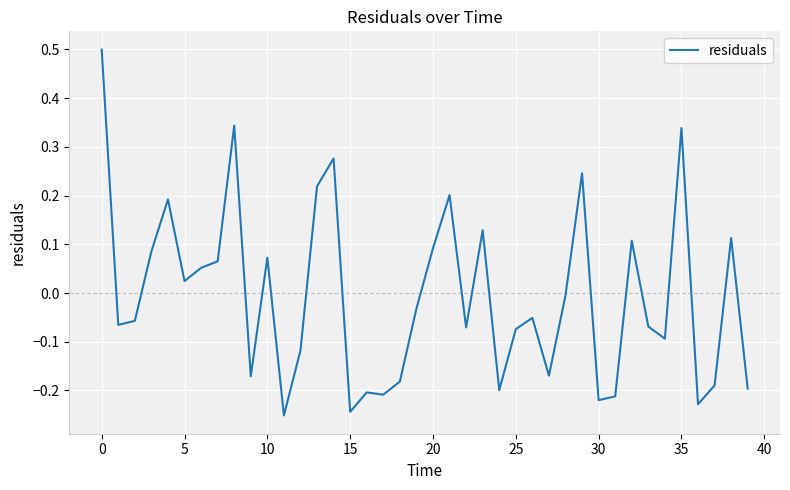

What is the difference between the maximum and minimum values?

0.8